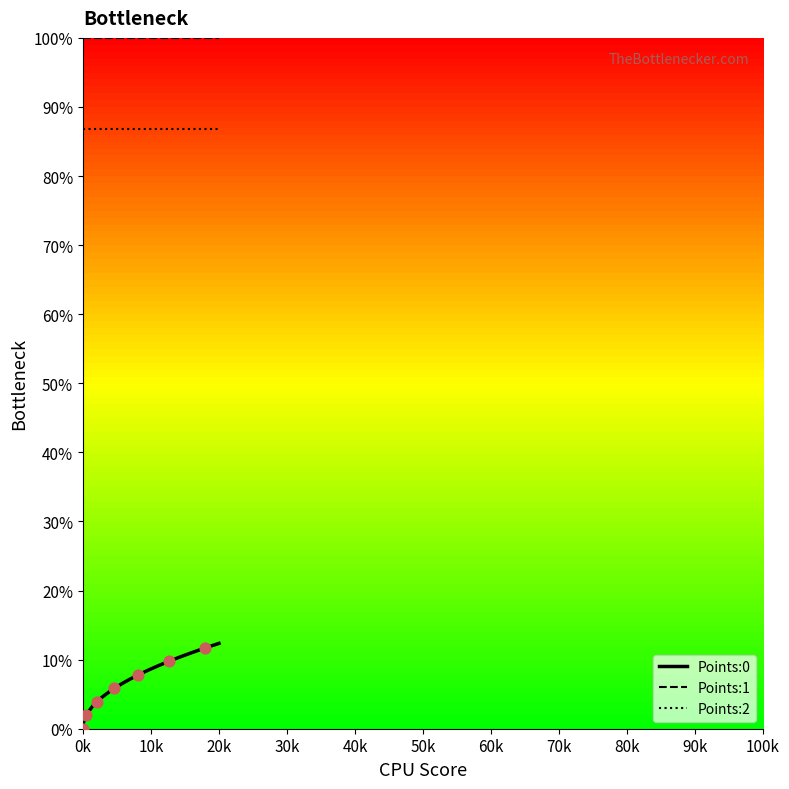

Which series has the largest total across all categories?

Points:1